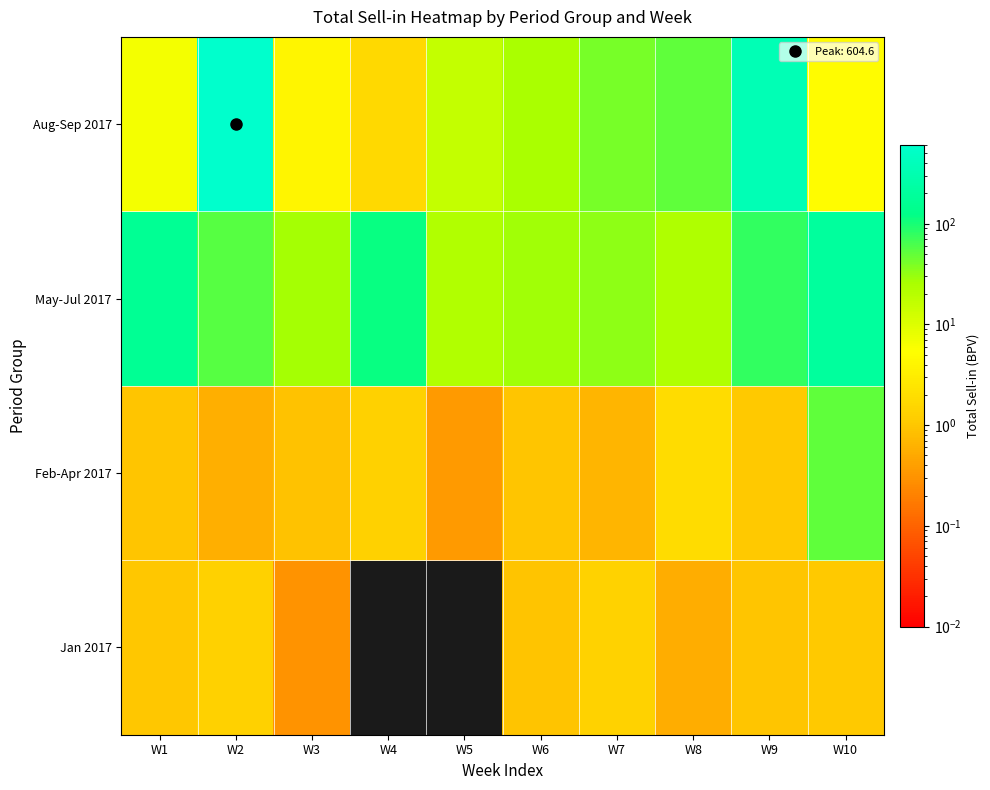

What is the difference between the highest and lowest values at W8?

50.4